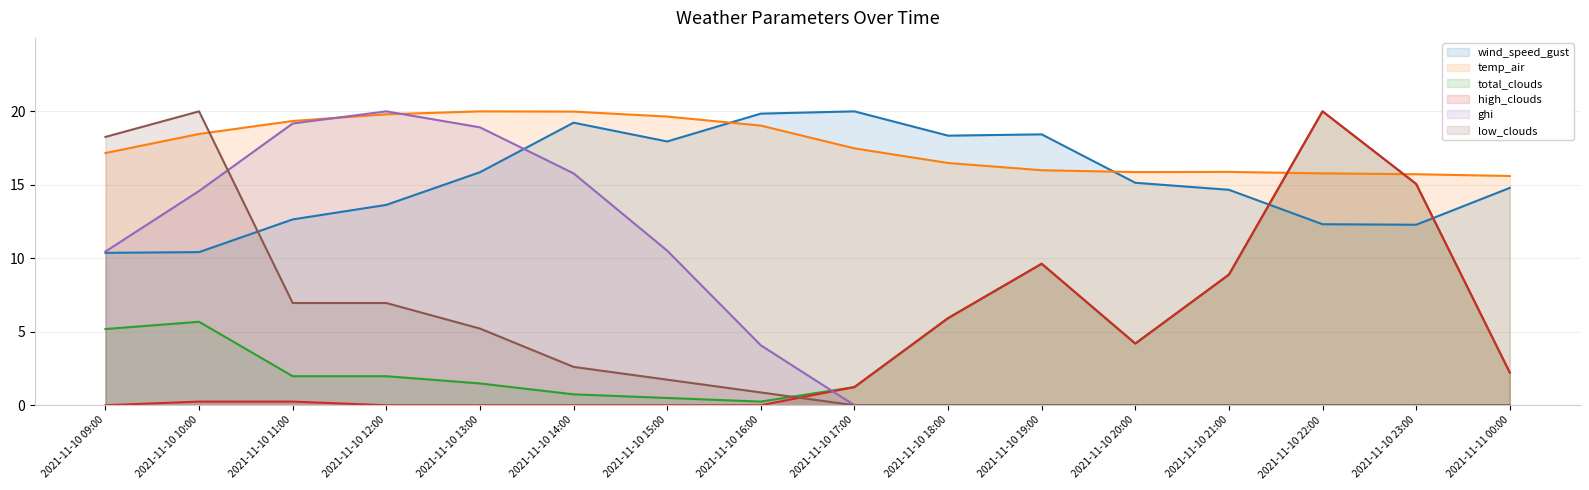

Which has a higher value, 2021-11-10 20:00 or 2021-11-10 13:00?

2021-11-10 13:00